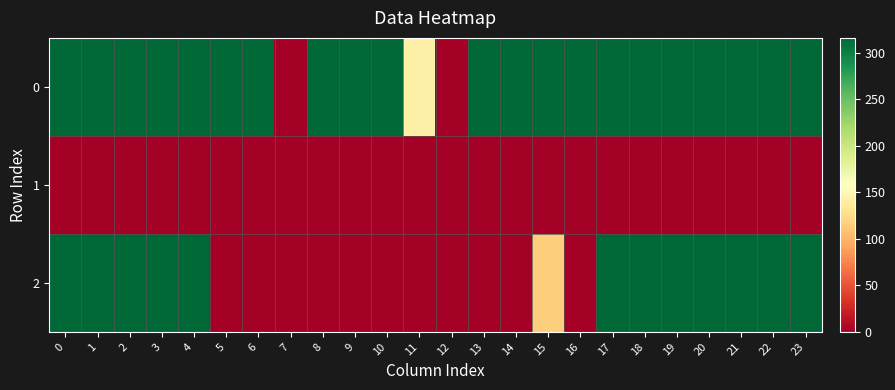

What is the difference between the highest and lowest values at 2?

316.0